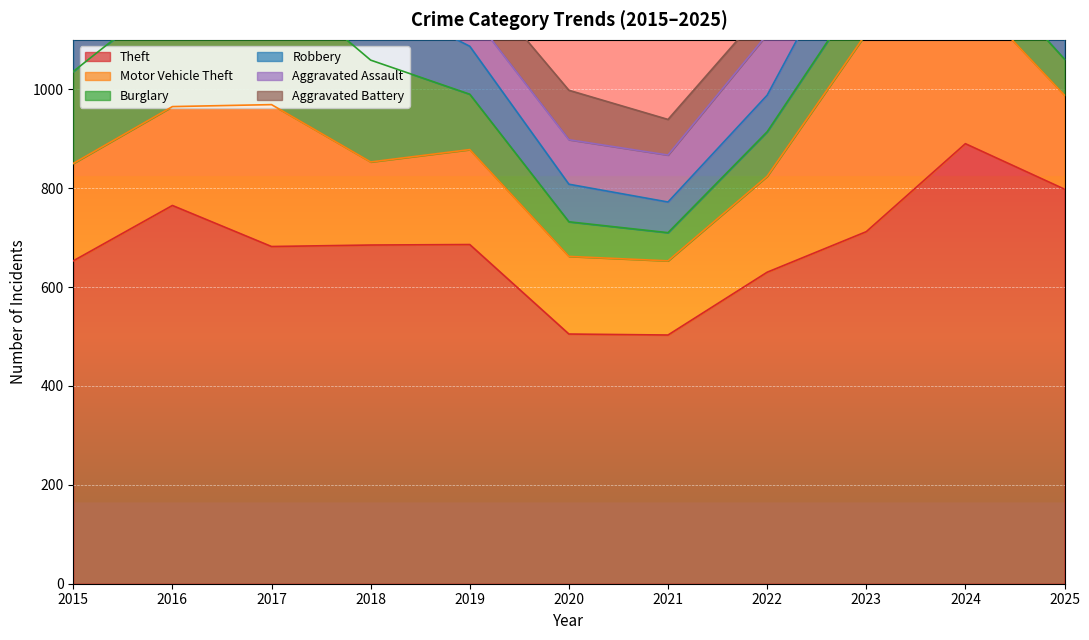

Reading left to right, transcribe all the data shown in this chart.

Theft: 2015=653	2016=765	2017=682	2018=685	2019=686	2020=505	2021=503	2022=630	2023=712	2024=890	2025=798
Motor Vehicle Theft: 2015=197	2016=200	2017=287	2018=168	2019=192	2020=157	2021=150	2022=194	2023=401	2024=310	2025=190
Burglary: 2015=186	2016=230	2017=260	2018=206	2019=112	2020=70	2021=57	2022=90	2023=101	2024=82	2025=73
Robbery: 2015=110	2016=140	2017=133	2018=129	2019=97	2020=76	2021=62	2022=74	2023=147	2024=129	2025=65
Aggravated Assault: 2015=82	2016=88	2017=85	2018=91	2019=70	2020=90	2021=95	2022=123	2023=105	2024=140	2025=106
Aggravated Battery: 2015=83	2016=81	2017=88	2018=51	2019=79	2020=100	2021=72	2022=57	2023=69	2024=102	2025=85